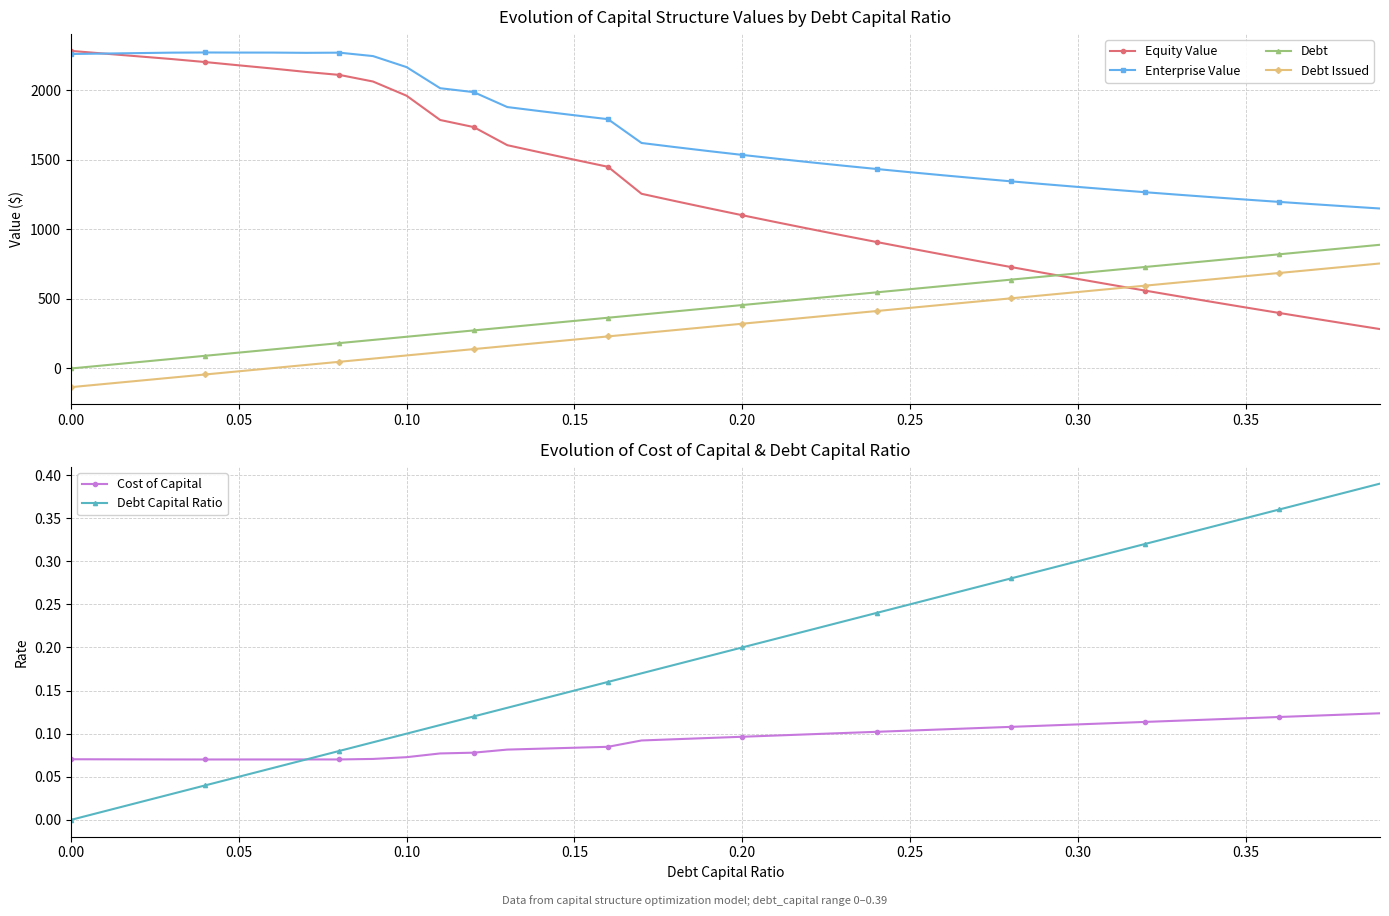

Reading right to left, transcribe all the data shown in this chart.

Equity Value: 283.3	321.5	360.2	399.2	438.8	478.7	519.2	560.2	601.8	643.9	686.6	729.9	773.8	818.4	863.7	909.8	956.7	1004.3	1052.8	1102.3	1152.7	1204.1	1256.5	1450.6	1501.6	1553.4	1606.2	1736.3	1787.4	1961.9	2064.1	2111.5	2133.1	2157.7	2180.6	2204.1	2225.7	2245.3	2264.8	2284.4
Enterprise Value: 1150.7	1166.1	1181.9	1198.1	1214.8	1232.0	1249.7	1267.9	1286.6	1305.9	1325.8	1346.3	1367.4	1389.2	1411.7	1434.9	1459.0	1483.8	1509.5	1536.2	1563.7	1592.3	1621.9	1793.3	1821.4	1850.4	1880.4	1987.7	2015.9	2167.6	2247.0	2271.6	2270.4	2272.2	2272.3	2273.0	2271.8	2268.5	2265.2	2262.0
Debt: 889.7	866.9	844.1	821.3	798.5	775.7	752.9	730.0	707.2	684.4	661.6	638.8	616.0	593.2	570.4	547.5	524.7	501.9	479.1	456.3	433.5	410.7	387.8	365.0	342.2	319.4	296.6	273.8	251.0	228.1	205.3	182.5	159.7	136.9	114.1	91.3	68.4	45.6	22.8	0.0
Debt Issued: 755.3	732.5	709.7	686.9	664.1	641.3	618.5	595.6	572.8	550.0	527.2	504.4	481.6	458.8	435.9	413.1	390.3	367.5	344.7	321.9	299.1	276.3	253.4	230.6	207.8	185.0	162.2	139.4	116.6	93.7	70.9	48.1	25.3	2.5	-20.3	-43.1	-66.0	-88.8	-111.6	-134.4
Cost of Capital: 0.1	0.1	0.1	0.1	0.1	0.1	0.1	0.1	0.1	0.1	0.1	0.1	0.1	0.1	0.1	0.1	0.1	0.1	0.1	0.1	0.1	0.1	0.1	0.1	0.1	0.1	0.1	0.1	0.1	0.1	0.1	0.1	0.1	0.1	0.1	0.1	0.1	0.1	0.1	0.1
Debt Capital Ratio: 0.4	0.4	0.4	0.4	0.3	0.3	0.3	0.3	0.3	0.3	0.3	0.3	0.3	0.3	0.2	0.2	0.2	0.2	0.2	0.2	0.2	0.2	0.2	0.2	0.1	0.1	0.1	0.1	0.1	0.1	0.1	0.1	0.1	0.1	0.1	0.0	0.0	0.0	0.0	0.0